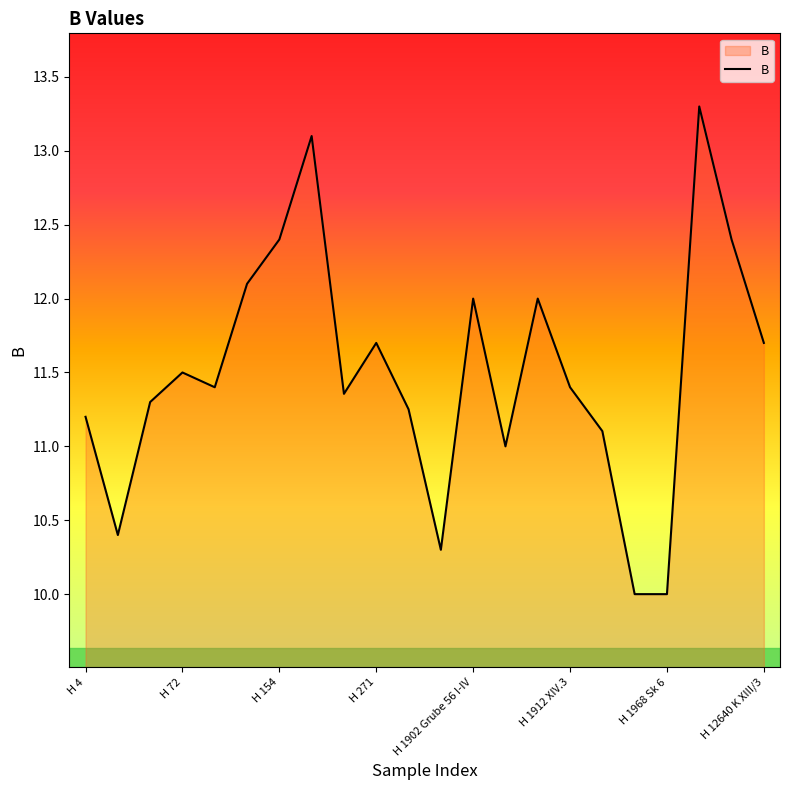

Does the chart have visible grid lines?

No